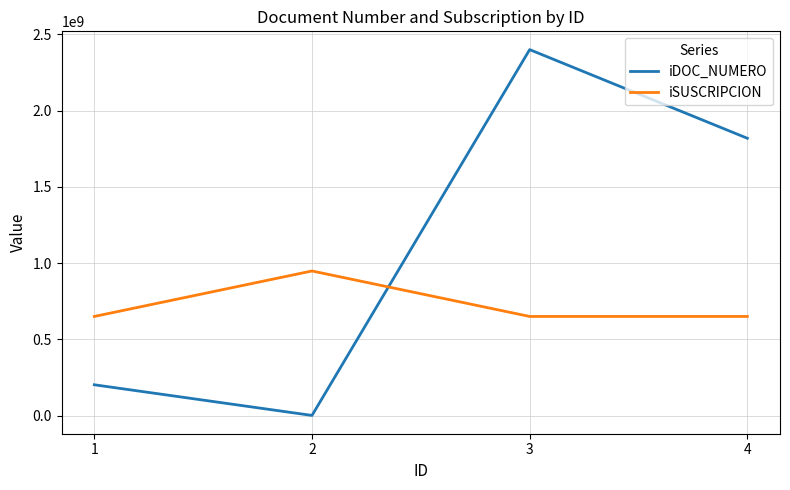

How many categories are shown in the chart?

4